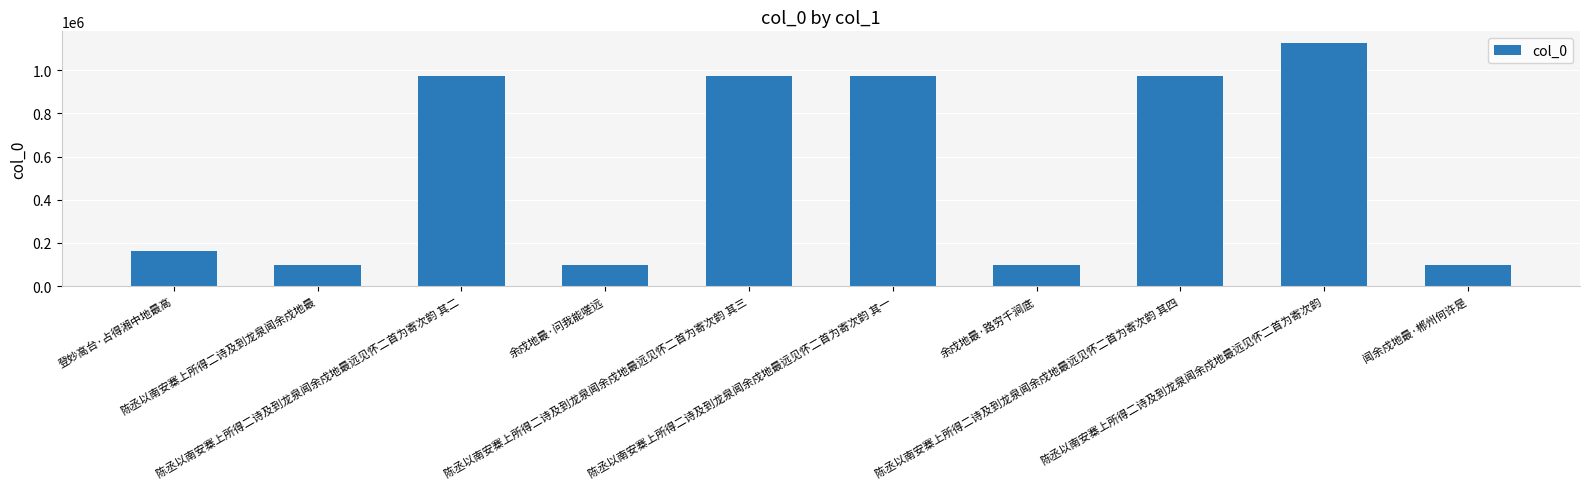

Between 陈丞以南安寨上所得二诗及到龙泉闻余戍地最远见怀二首为寄次韵 其一 and 闻余戍地最·郴州何许是, which is larger?

陈丞以南安寨上所得二诗及到龙泉闻余戍地最远见怀二首为寄次韵 其一